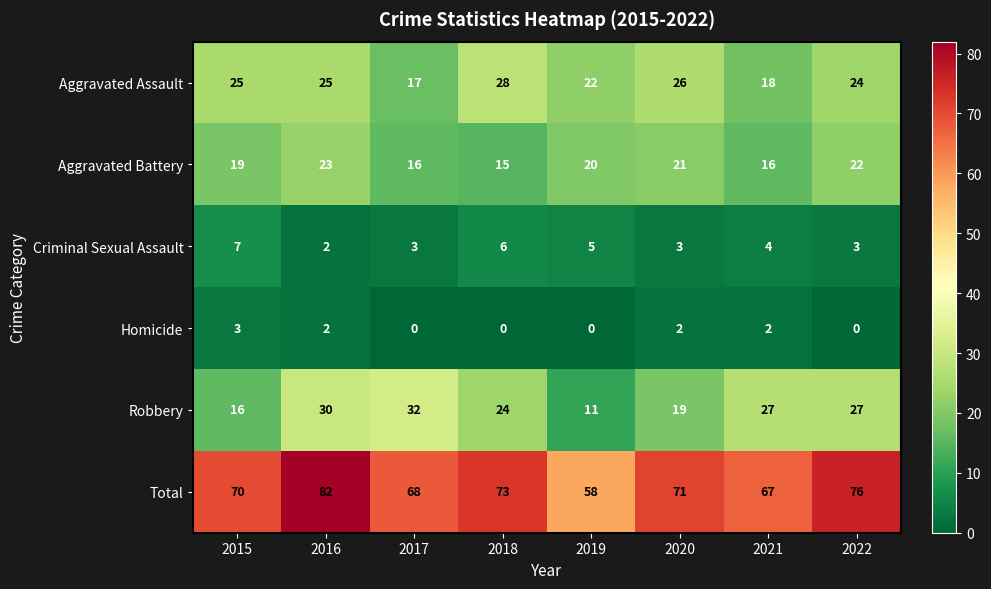

What is the sum of the Robbery values at 2017 and 2021?

59